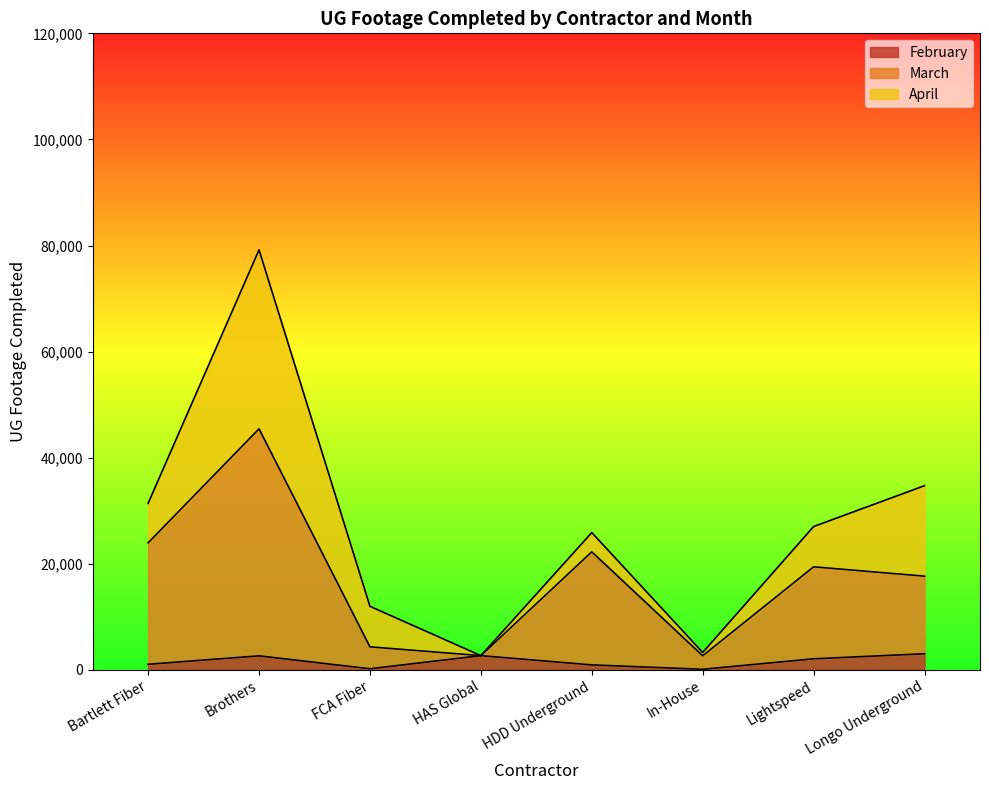

Which category has the highest value in the February series?

Longo Underground